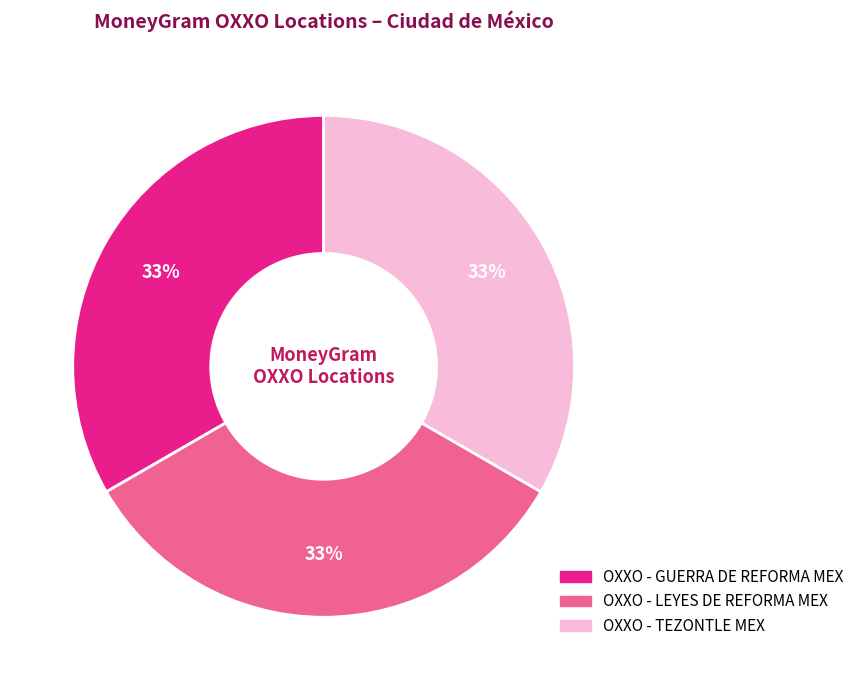

True or false: OXXO - GUERRA DE REFORMA MEX accounts for 33% of the total.

True